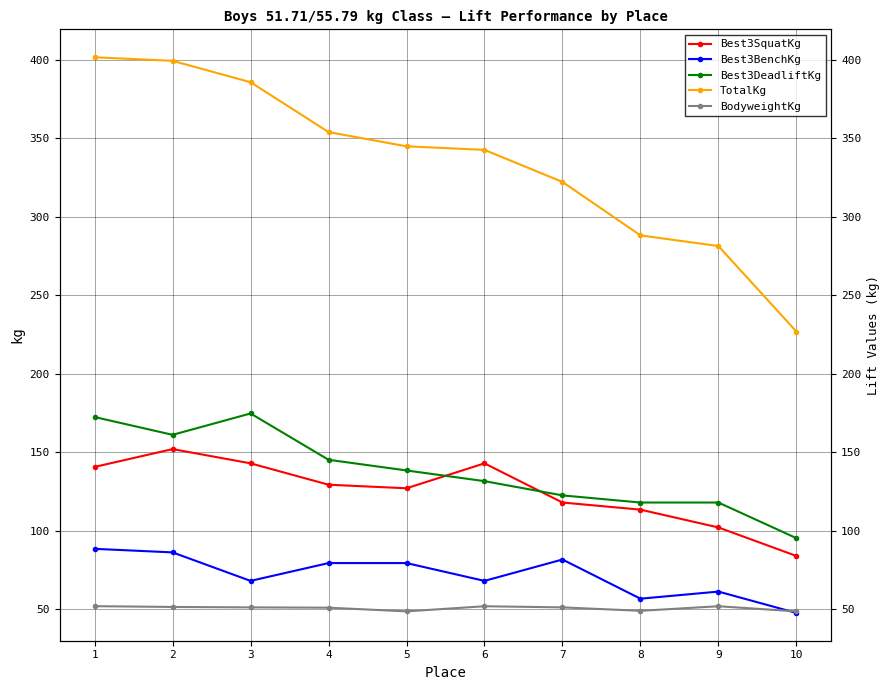

Reading left to right, list all the values displayed in this chart.

Best3SquatKg: 140.6	151.9	142.9	129.3	127.0	142.9	117.9	113.4	102.1	83.9
Best3BenchKg: 88.5	86.2	68.0	79.4	79.4	68.0	81.7	56.7	61.2	47.6
Best3DeadliftKg: 172.4	161.0	174.6	145.2	138.3	131.5	122.5	117.9	117.9	95.2
TotalKg: 401.4	399.2	385.6	353.8	344.7	342.5	322.1	288.0	281.2	226.8
BodyweightKg: 51.9	51.4	51.2	51.0	48.6	51.9	51.2	49.0	51.9	48.6